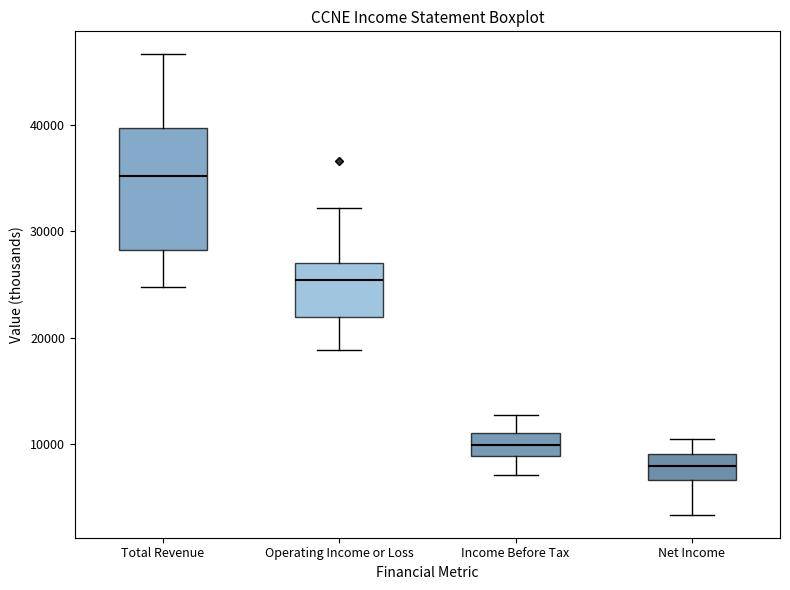

Comparing the boxes themselves (not the whiskers), which one is the tallest?

Total Revenue